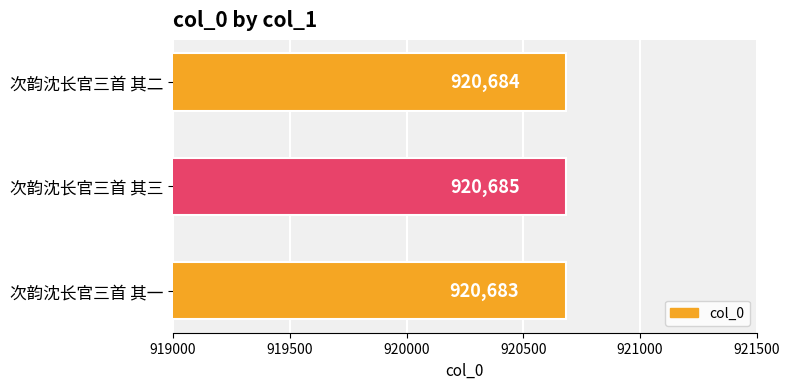

At which label is the value closest to 920684?

次韵沈长官三首 其二